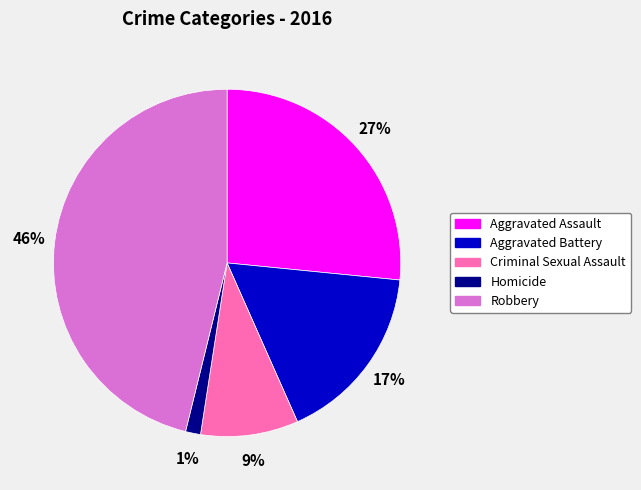

To the nearest percent, what is the average slice percentage?

20%